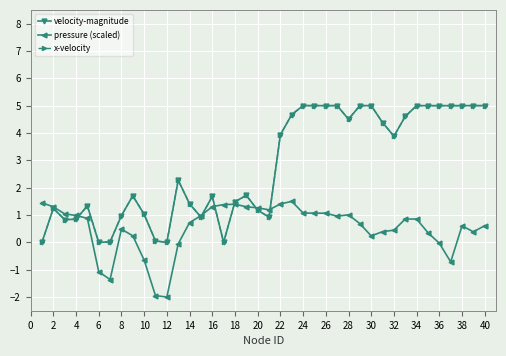

True or false: velocity-magnitude has more than 2 interior local peaks.

True